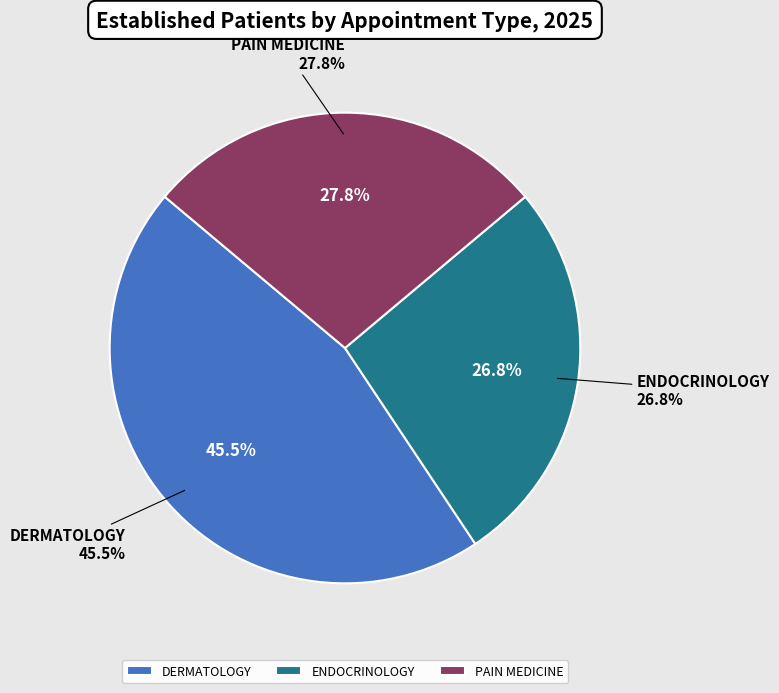

Which slice is the largest?

DERMATOLOGY